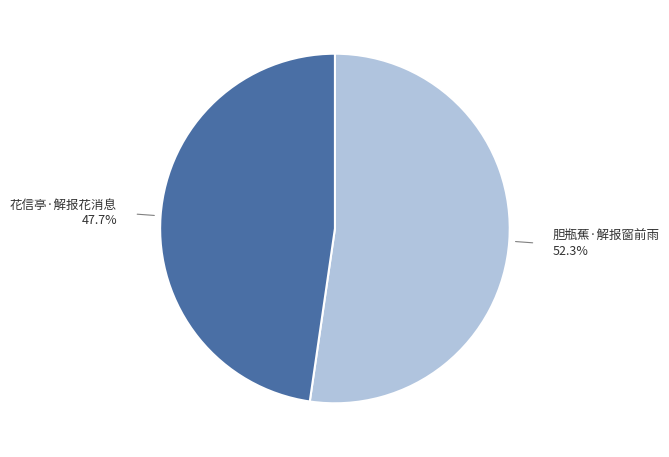

Which category has the smallest portion of the pie?

花信亭·解报花消息